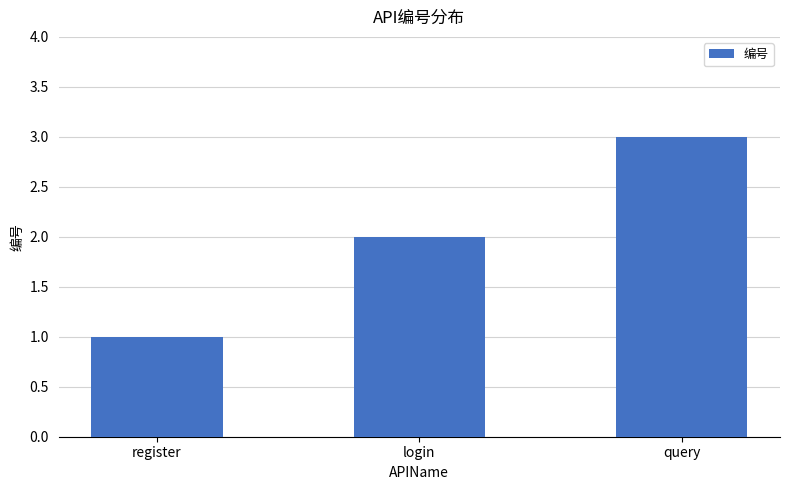

Rank the categories by value from lowest to highest.

register, login, query